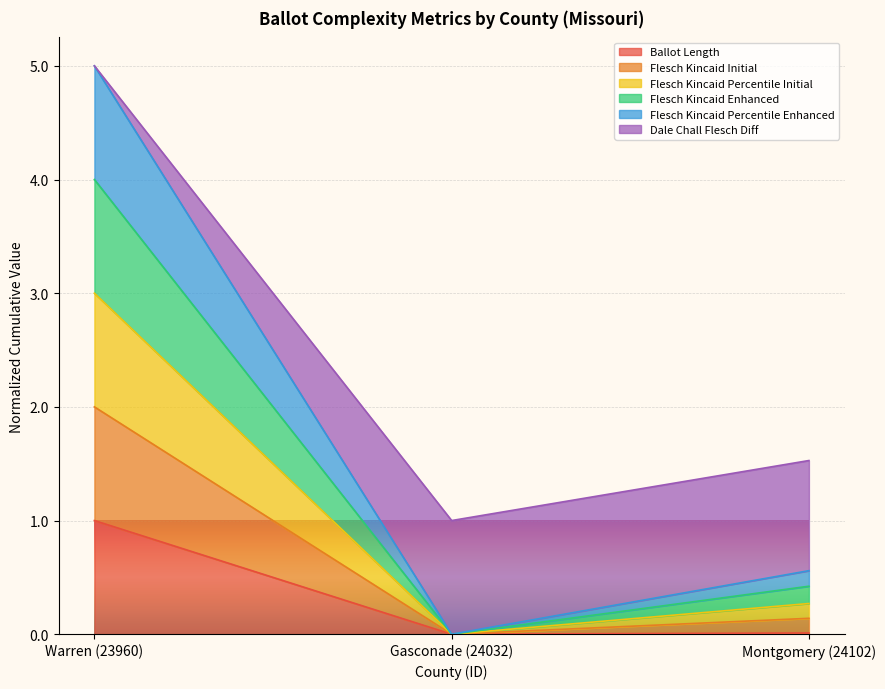

What is the total value across all series at Gasconade (24032)?

1.0